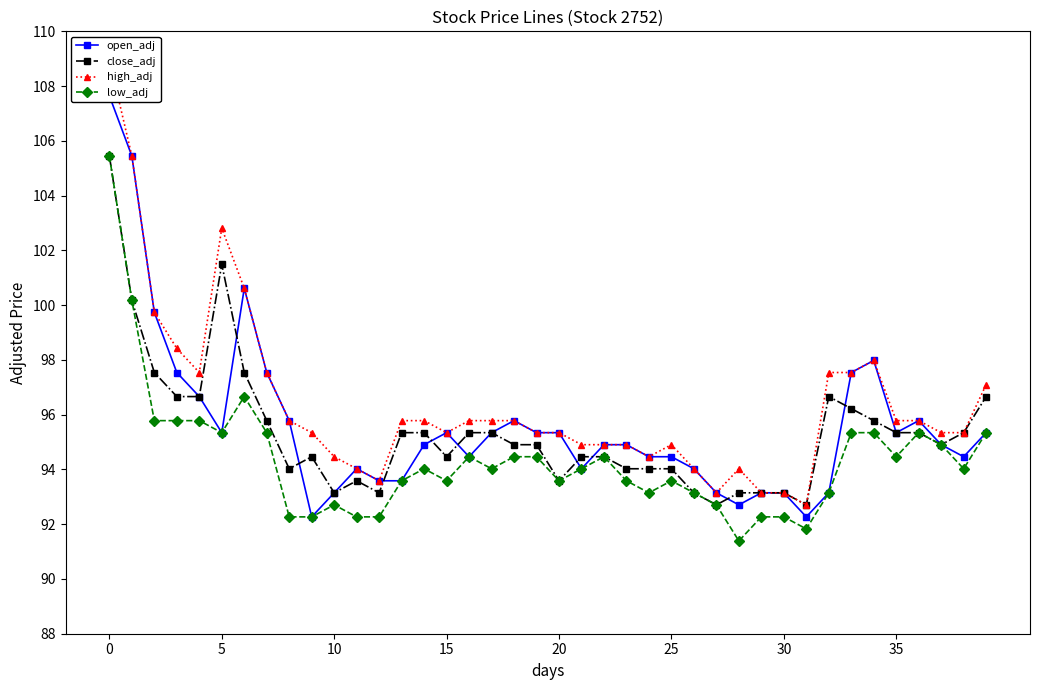

Read the high_adj value at 9.

95.3